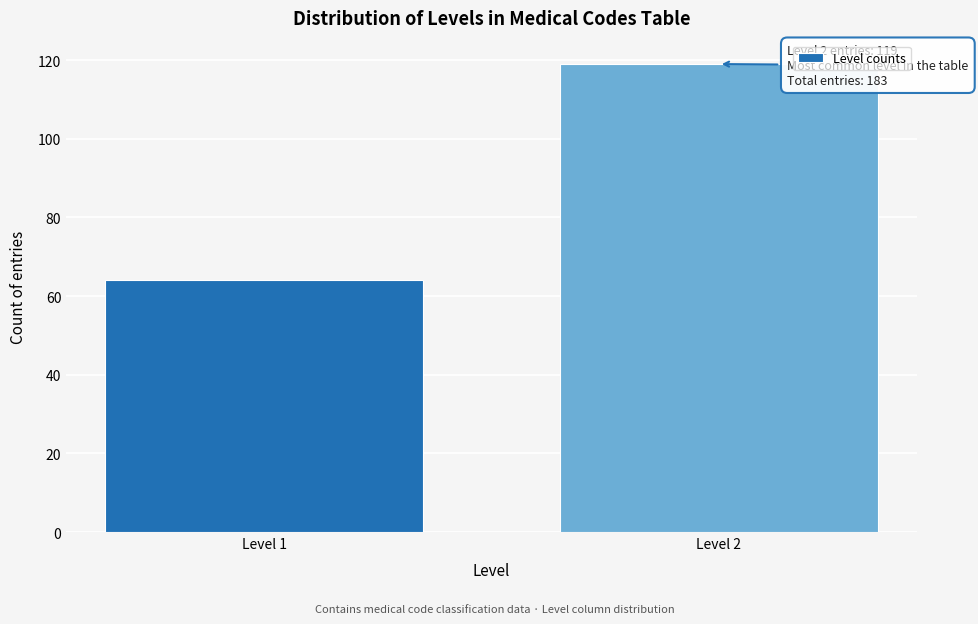

Reading left to right, extract all data points from this chart.

Level 1=64	Level 2=119